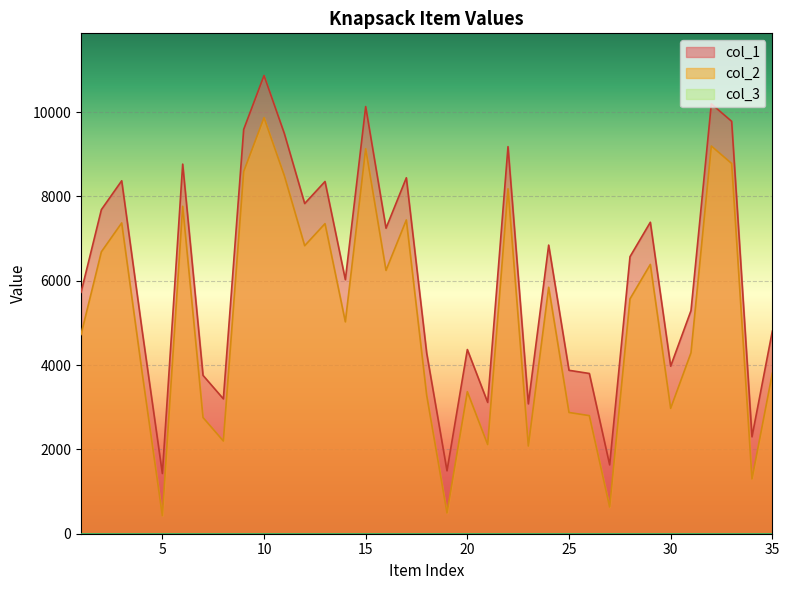

Rank the series by their average value, from lowest to highest.

col_2, col_1